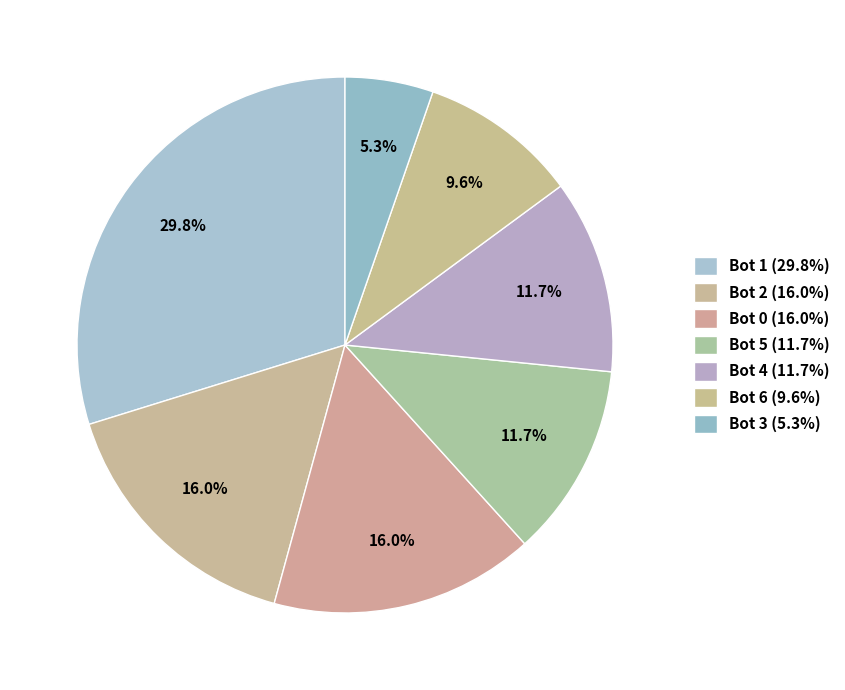

To the nearest percent, what percentage of the pie is Bot 5?

12%